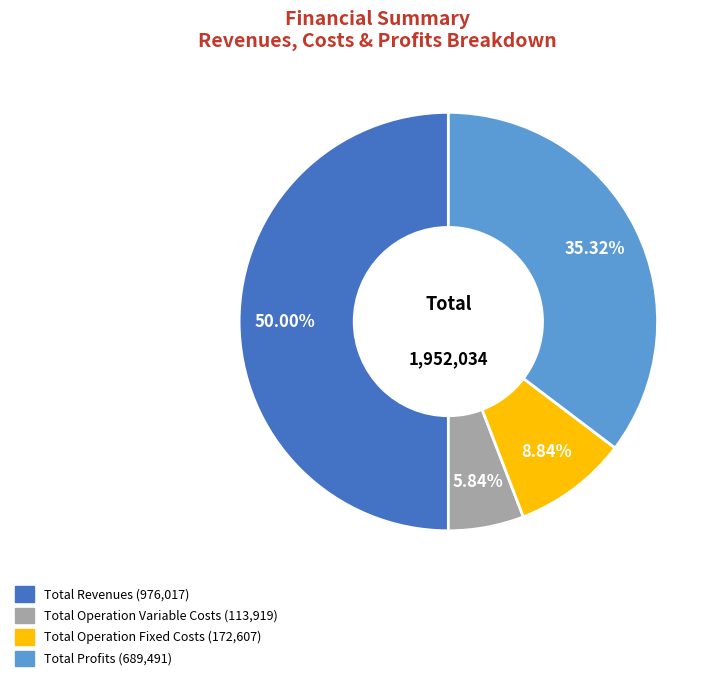

To the nearest percent, what is the difference between the largest and smallest slice percentages?

44%